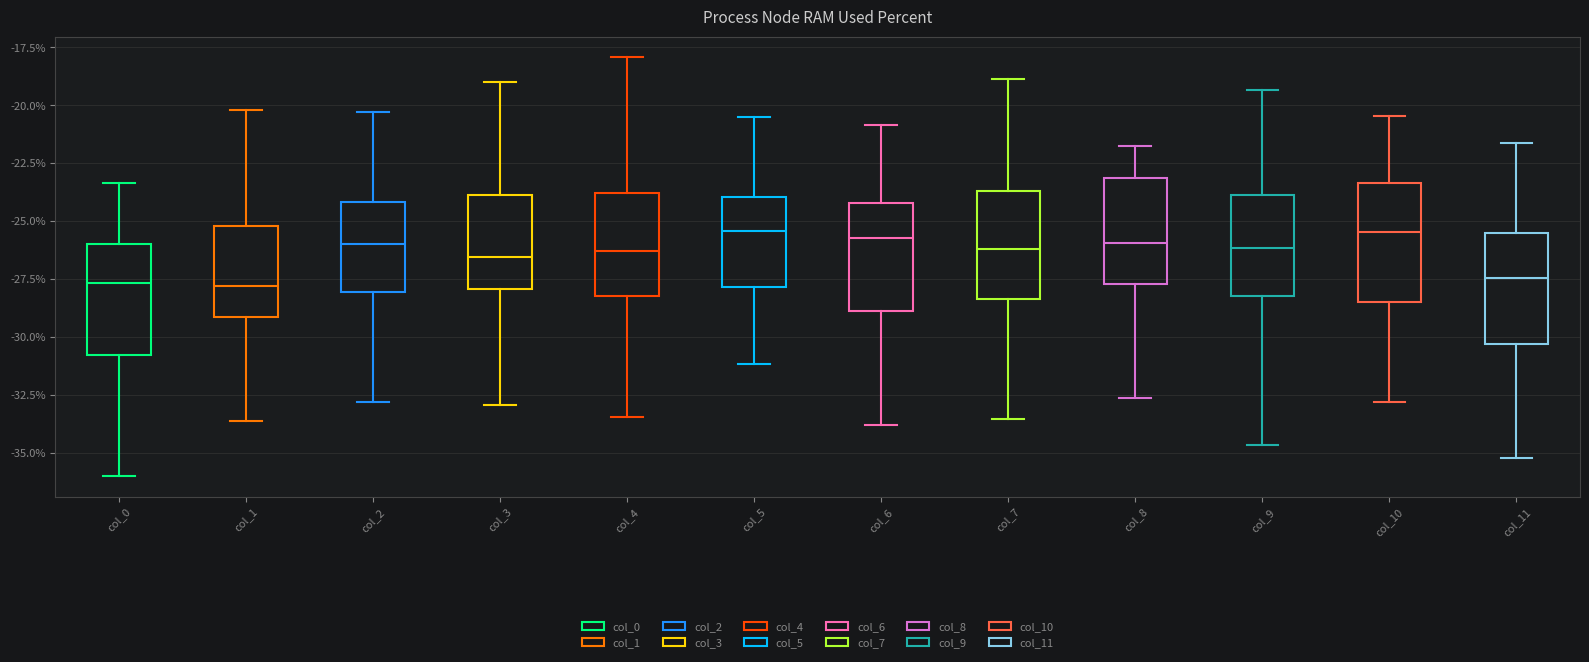

Reading left to right, read every box against the y-axis: the position of its median line, the range the box covers, and the ends of its whiskers. The values are not printed on the chart, so give them approximately, as read against the axis.

col_0: median -27.5, box -31.0 to -26.0, whiskers -36.0 to -23.5
col_1: median -28.0, box -29.0 to -25.0, whiskers -33.5 to -20.0
col_2: median -26.0, box -28.0 to -24.0, whiskers -33.0 to -20.5
col_3: median -26.5, box -28.0 to -24.0, whiskers -33.0 to -19.0
col_4: median -26.5, box -28.0 to -24.0, whiskers -33.5 to -18.0
col_5: median -25.5, box -28.0 to -24.0, whiskers -31.0 to -20.5
col_6: median -25.5, box -29.0 to -24.0, whiskers -34.0 to -21.0
col_7: median -26.0, box -28.5 to -23.5, whiskers -33.5 to -19.0
col_8: median -26.0, box -27.5 to -23.0, whiskers -32.5 to -22.0
col_9: median -26.0, box -28.0 to -24.0, whiskers -34.5 to -19.5
col_10: median -25.5, box -28.5 to -23.5, whiskers -33.0 to -20.5
col_11: median -27.5, box -30.5 to -25.5, whiskers -35.0 to -21.5